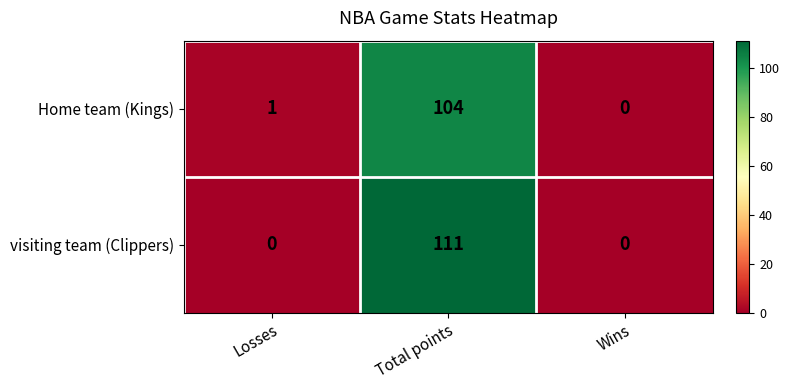

Which series has the largest range (max minus min)?

visiting team (Clippers)